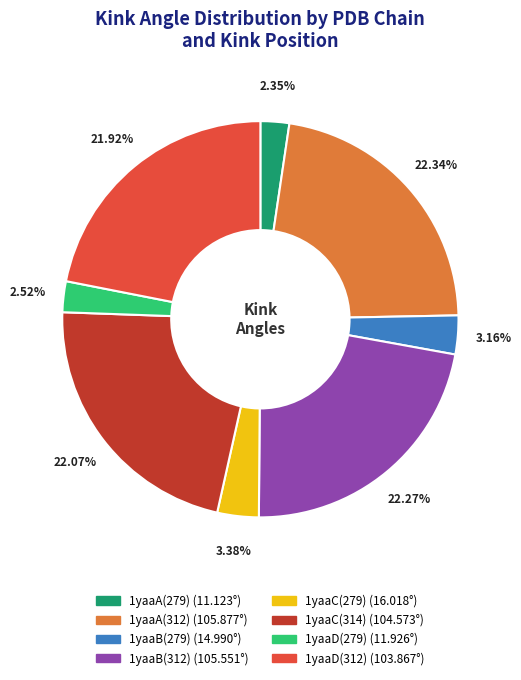

What is the ratio of the value at 1yaaD(312) to the value at 1yaaC(279)?

6.5